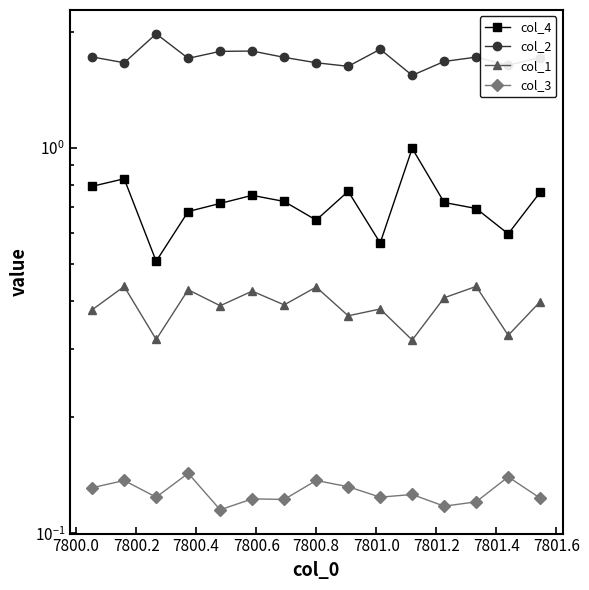

In col_1, how many points are lower than both neighbors (excluding endpoints)?

6